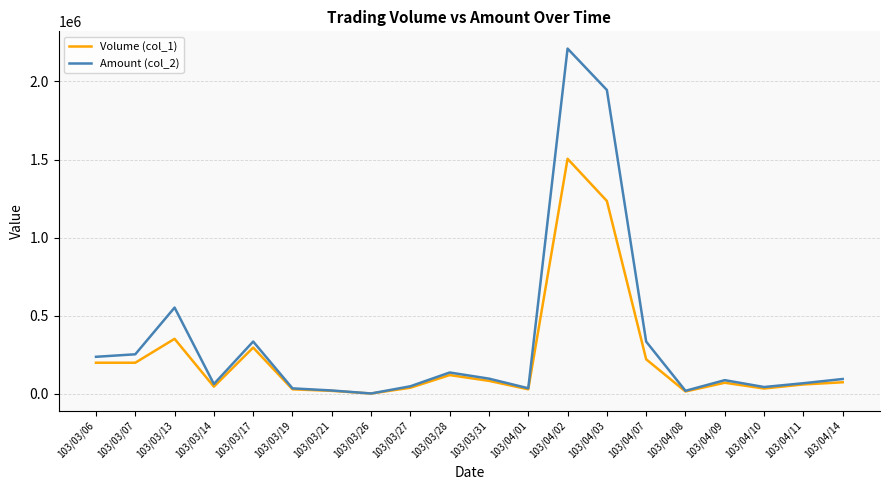

What is the difference between the highest and lowest values at 103/04/14?

20850